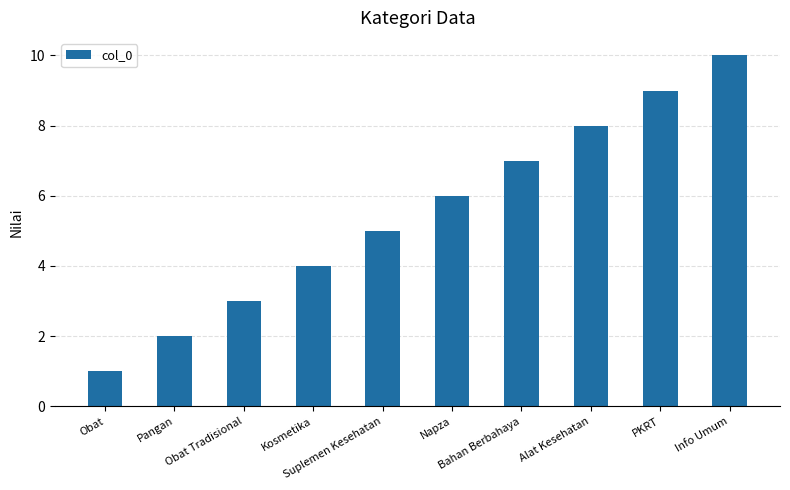

Which has a higher value, Bahan Berbahaya or Info Umum?

Info Umum